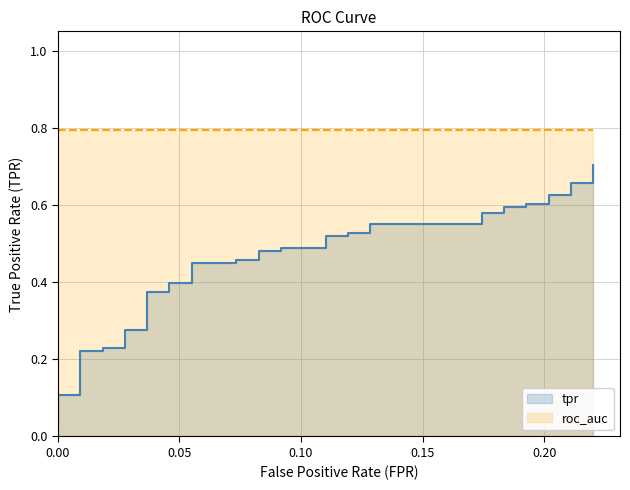

What is the label of the 21st point from the left?

20